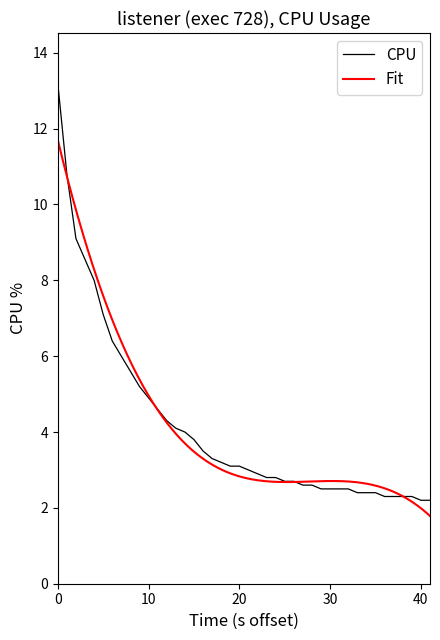

What is the maximum value for CPU?

13.2